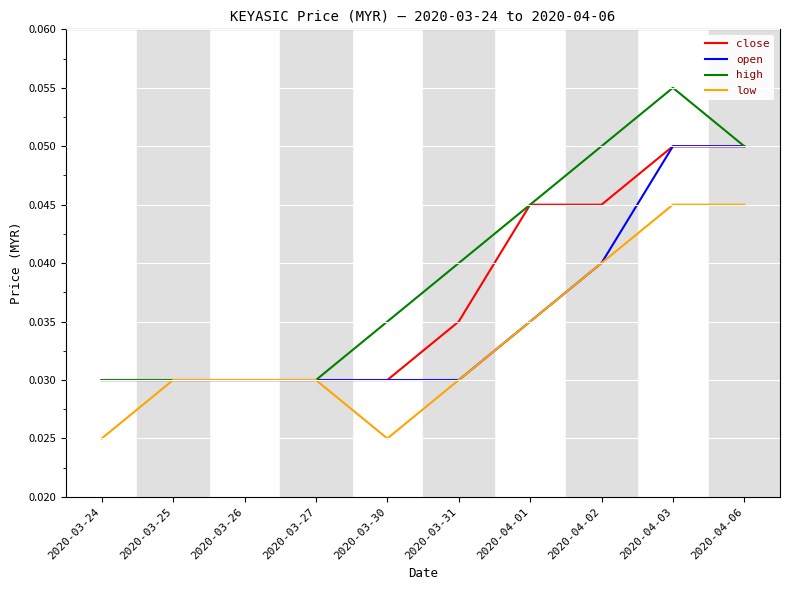

What are all the series names shown in the legend?

close, open, high, low